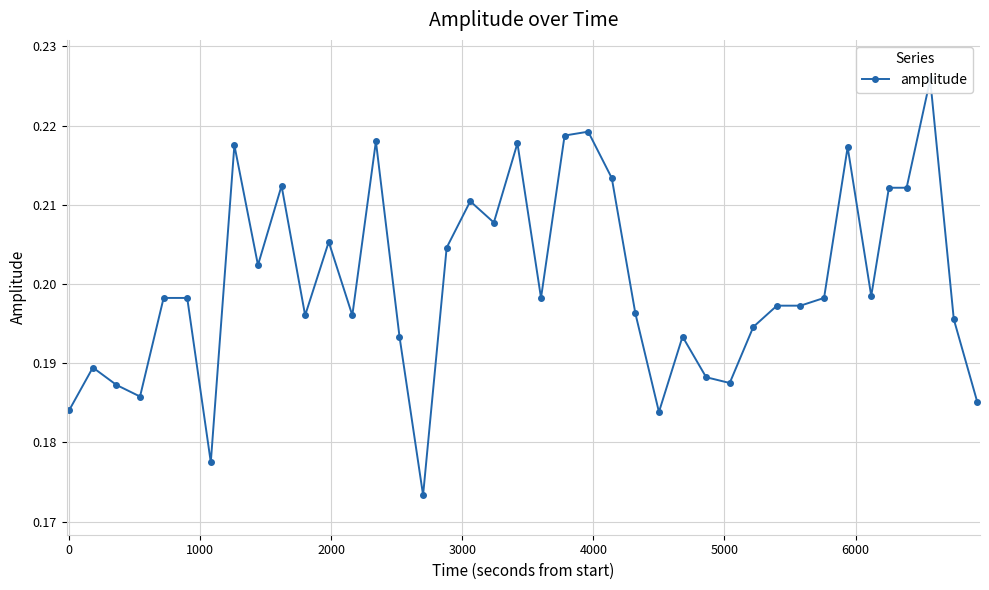

Is this an area chart (filled region under the line)?

No